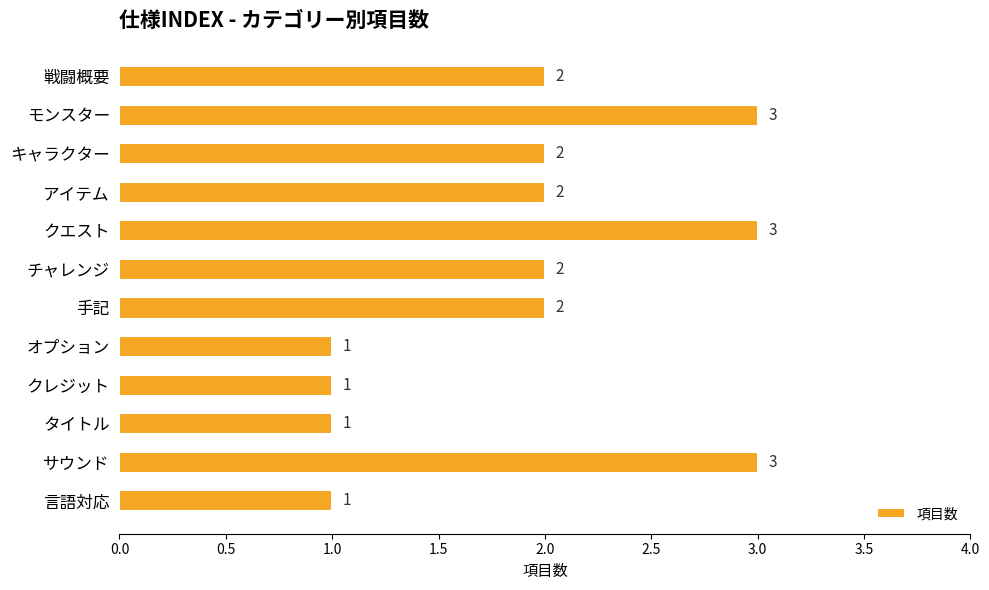

The chart shows a value of 1 at 手記. True or false?

False